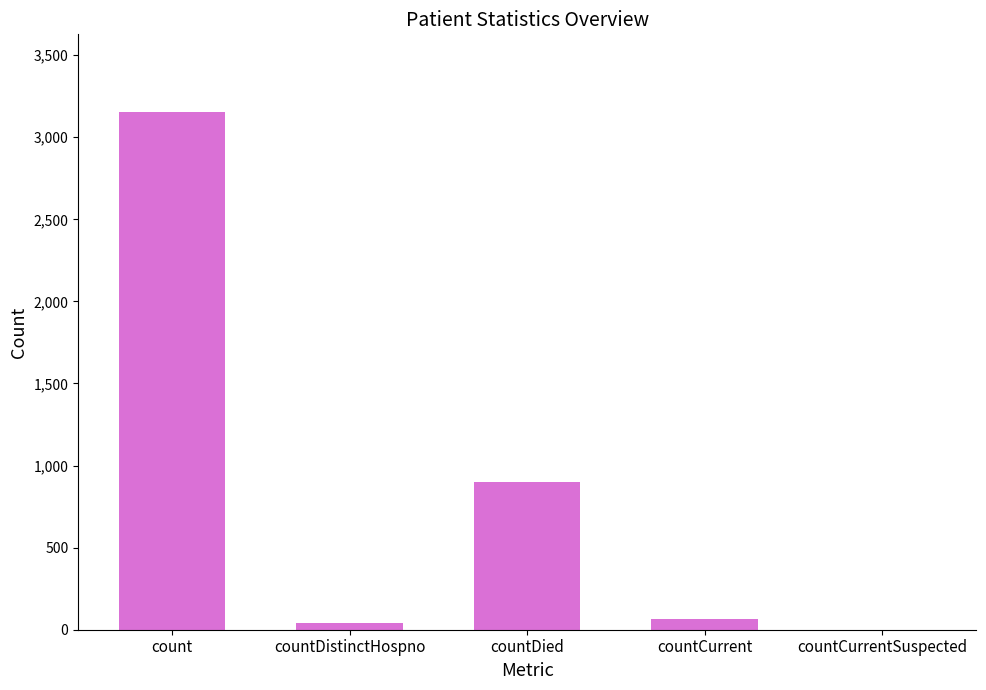

Where does the data first go above 64?

count